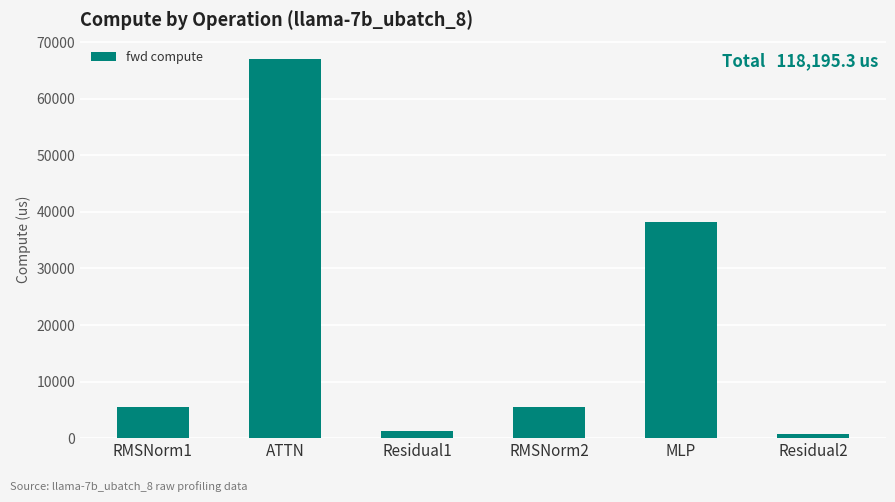

What is the change in value from RMSNorm2 to MLP?

+32668.3